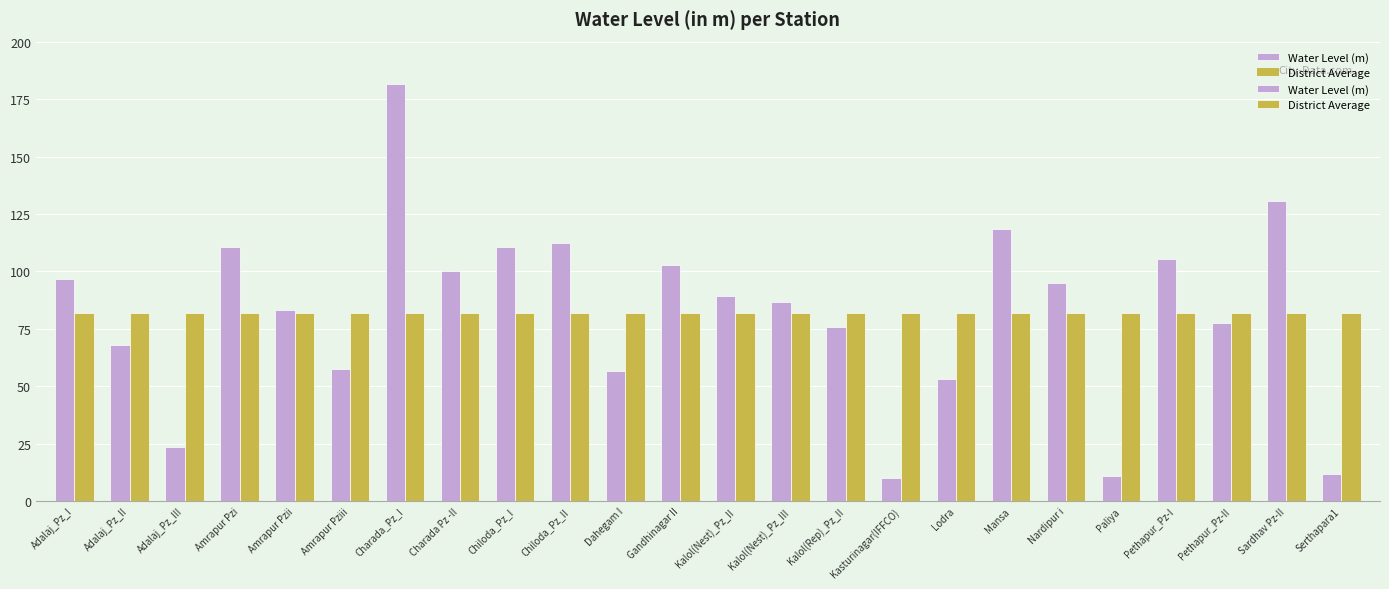

What is the lowest value of the District Average series?

82.0